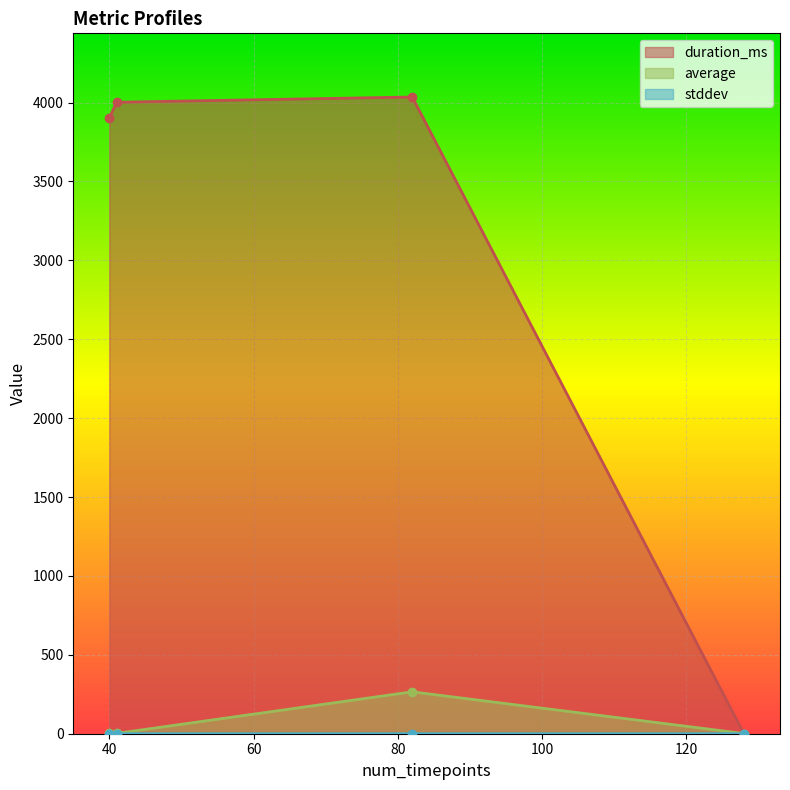

Which series has the largest total across all categories?

duration_ms